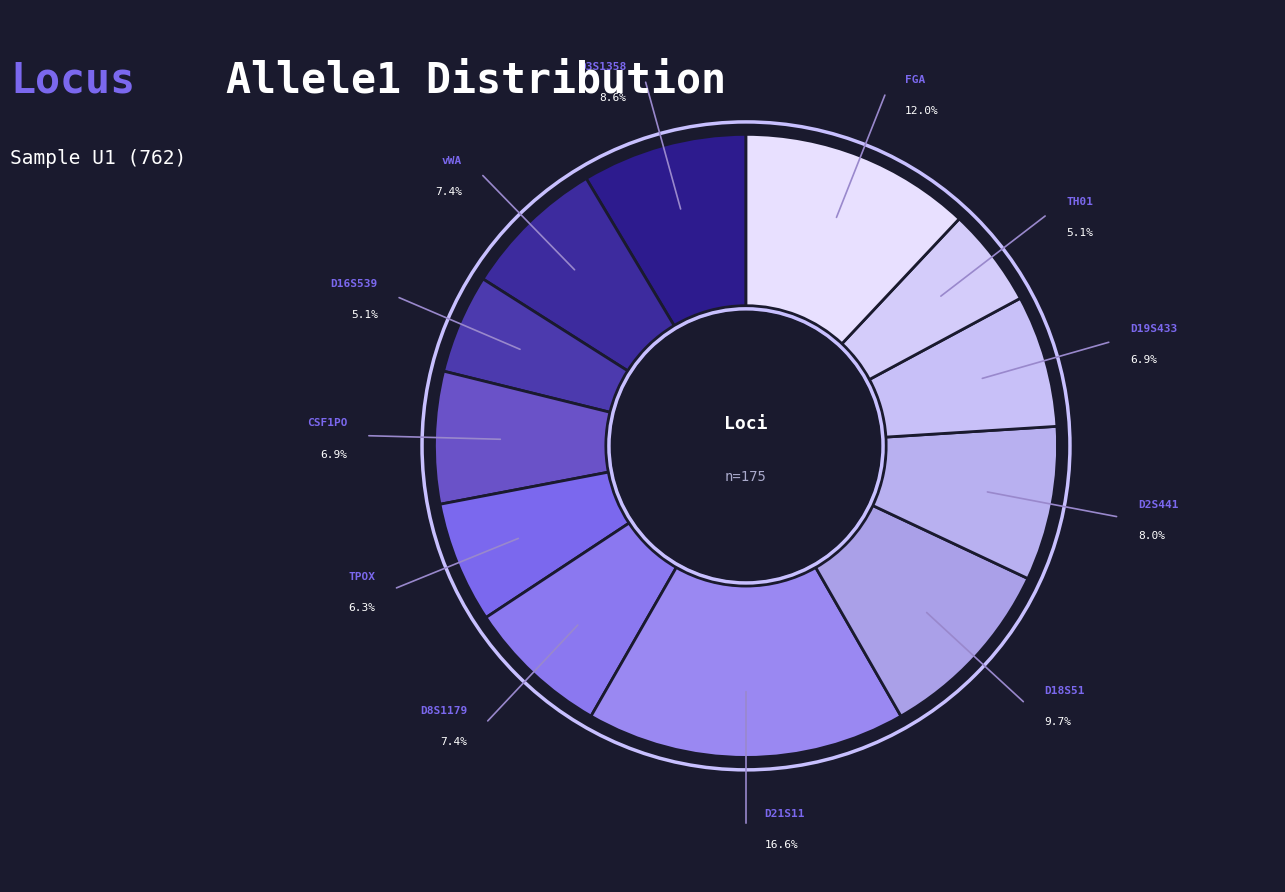

How many slices are in this pie chart?

12